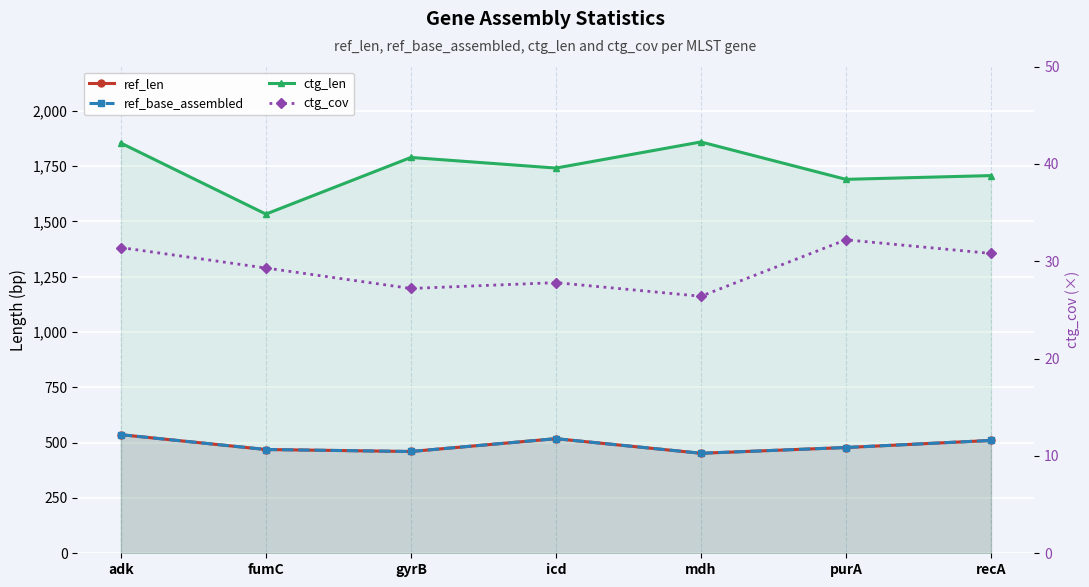

The ctg_len series shows 2584.7 at adk. True or false?

False